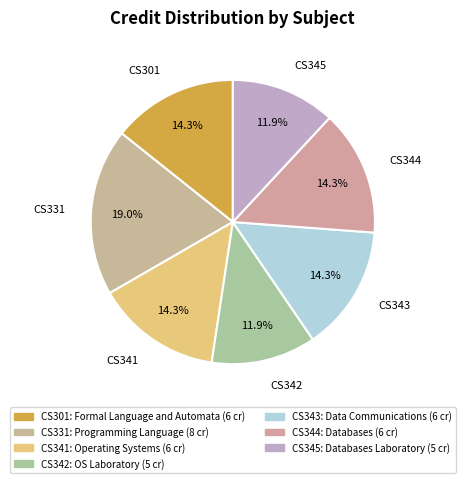

How many slices are in this pie chart?

7